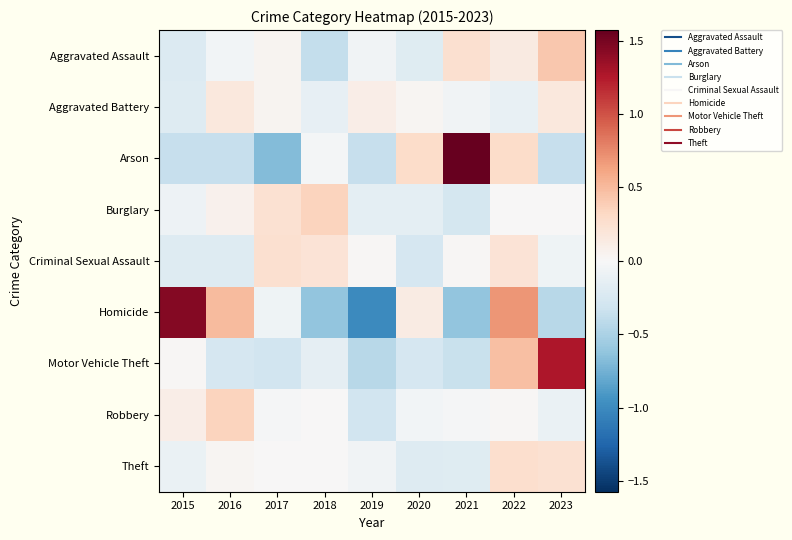

Between 2017 and 2020, which series saw the biggest shift?

Arson